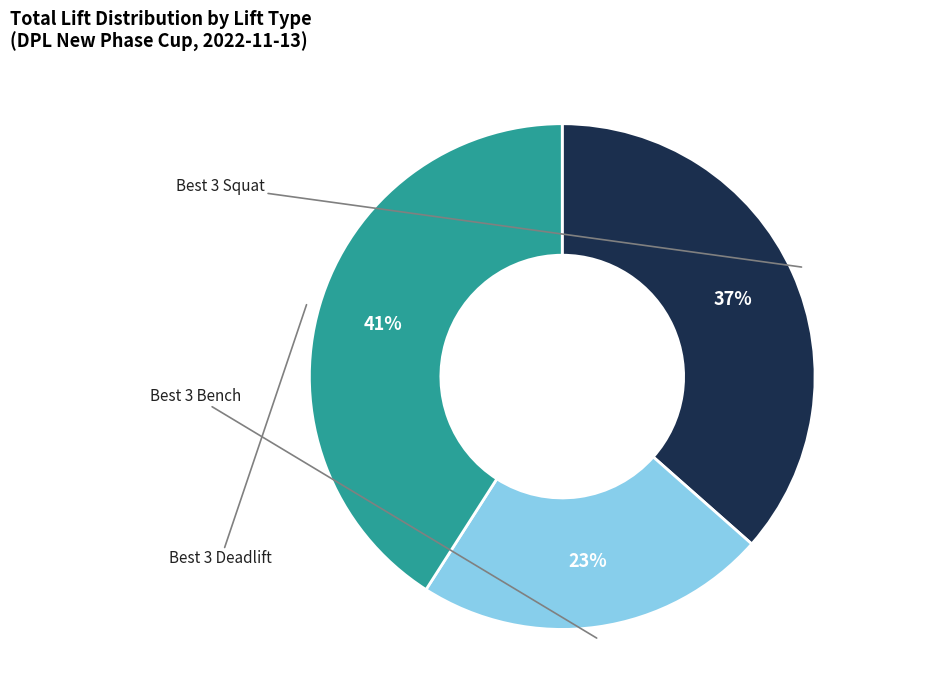

Is there any slice that represents more than half of the pie?

No